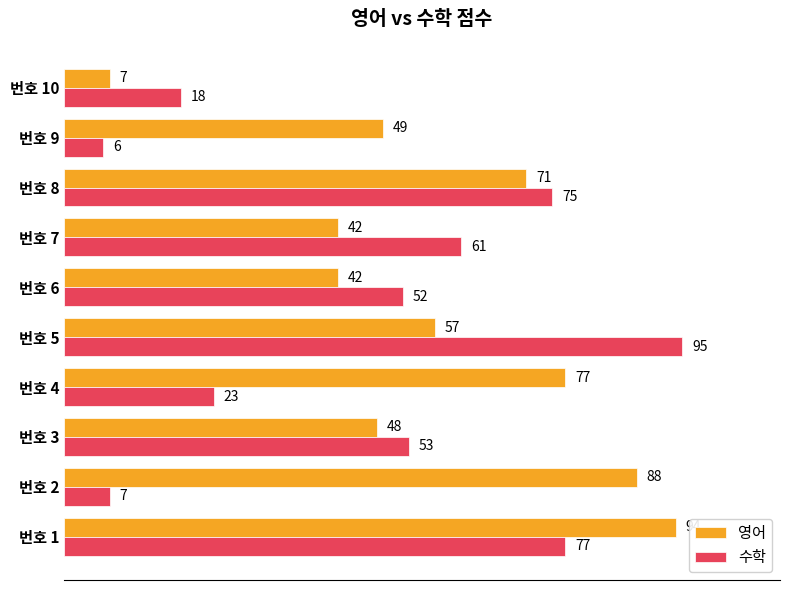

How many distinct data groups are displayed?

2